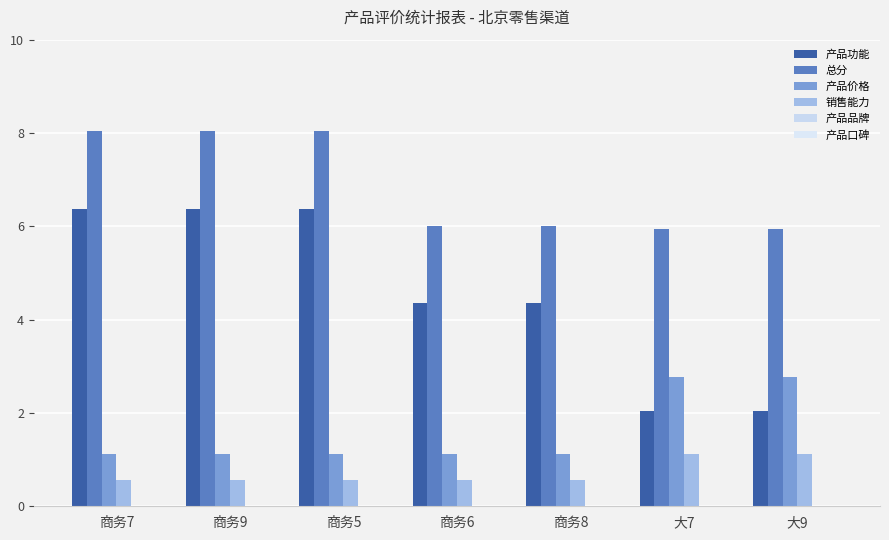

Where is 产品价格 nearest to the value 1?

商务7